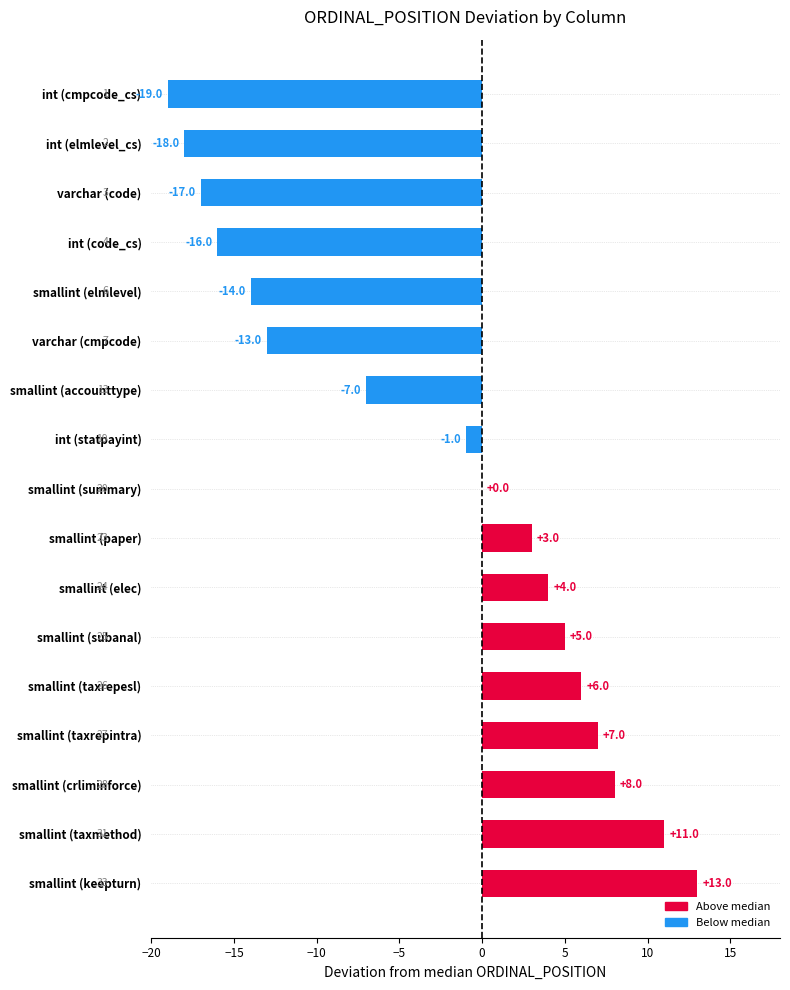

Read the value at varchar (code), to the nearest 10.

-20